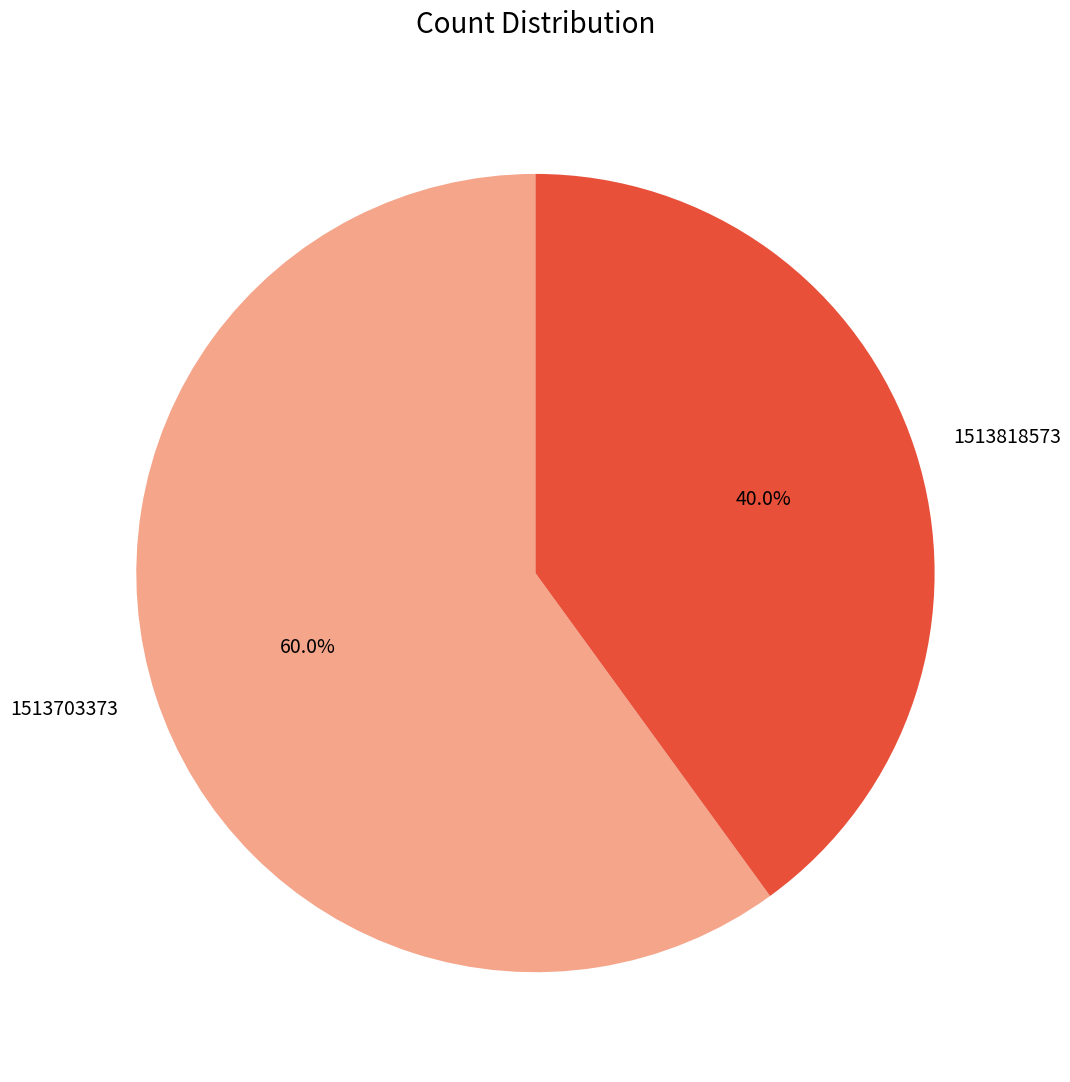

What is the ratio of the value at 1513818573 to the value at 1513703373?

0.7